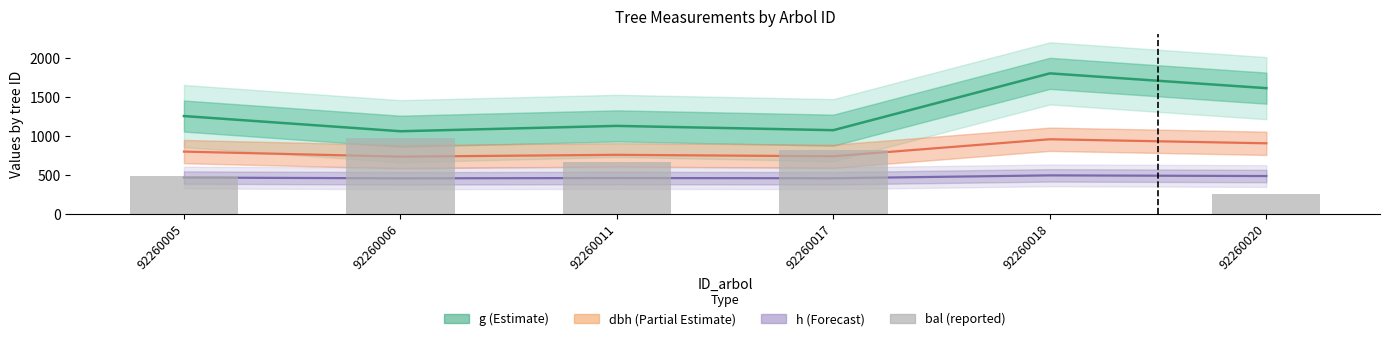

List the labels in order of value, smallest first.

92260018, 92260020, 92260005, 92260011, 92260017, 92260006